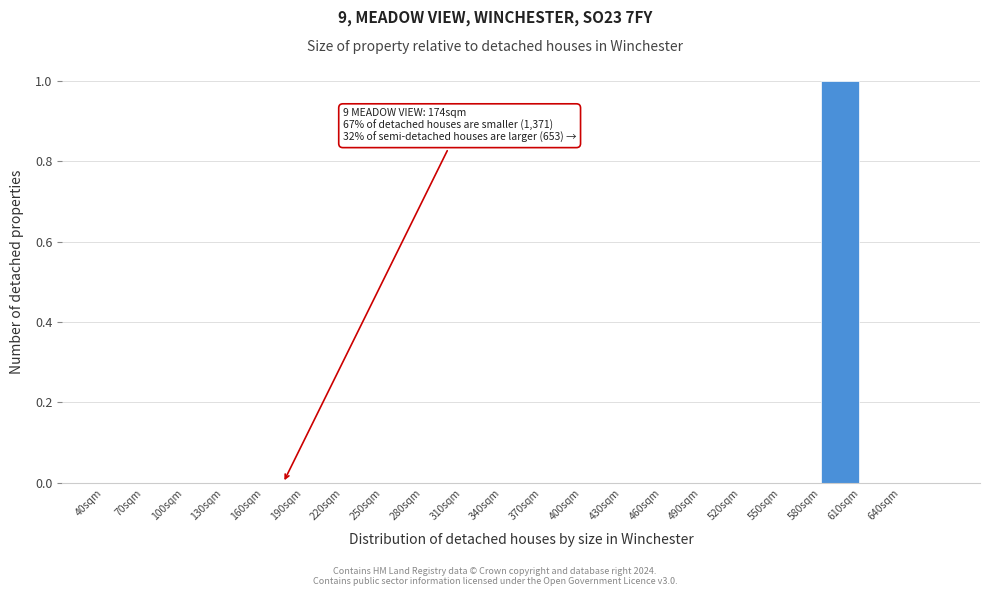

Which range on the x-axis has the tallest bar?

580 to 610